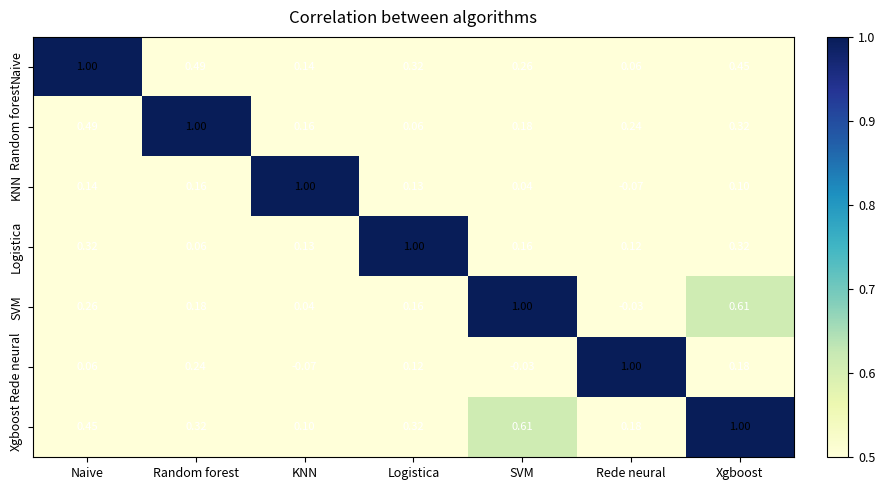

How many data points in KNN are above 0?

6